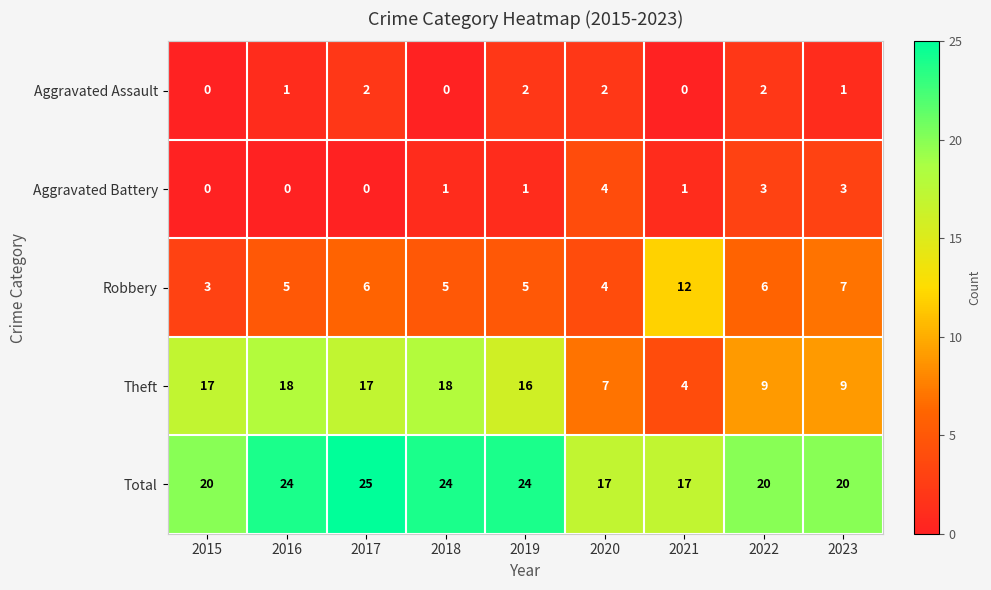

At which category is the sum across all series the highest?

2017